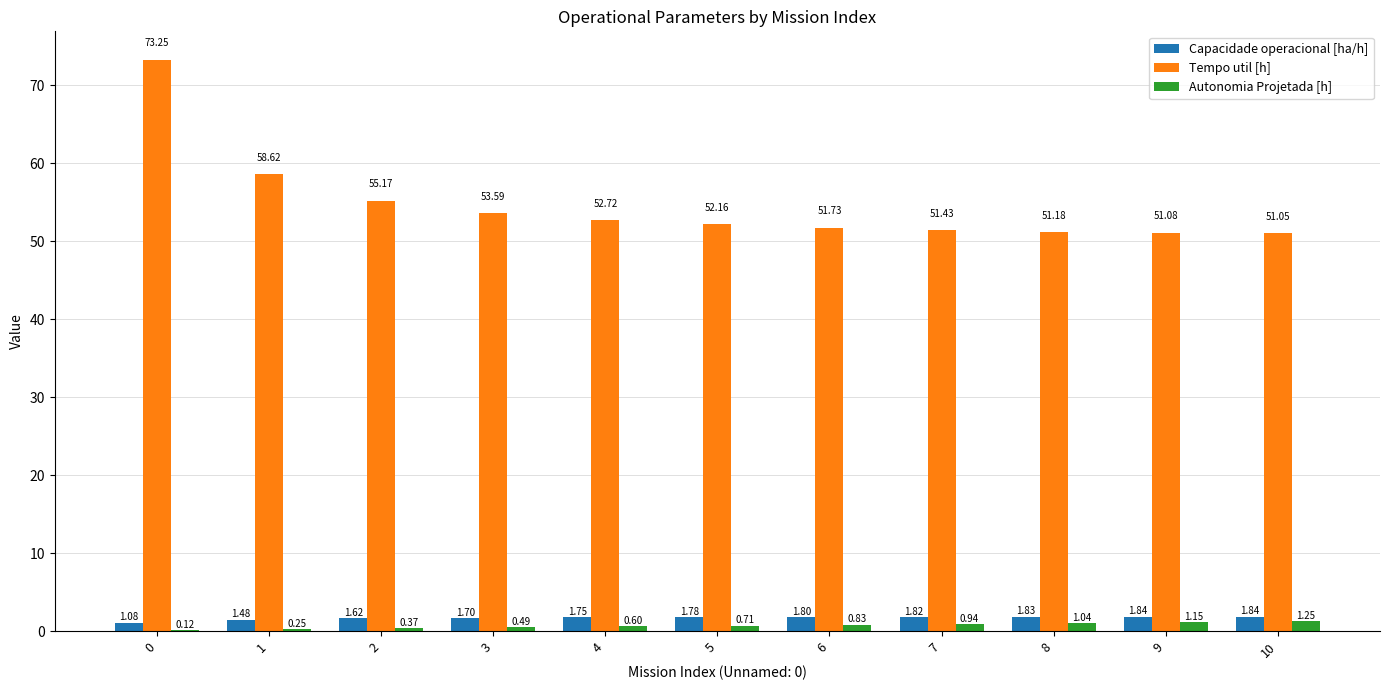

What is the sum of the Capacidade operacional [ha/h] values at 5 and 3?

3.5